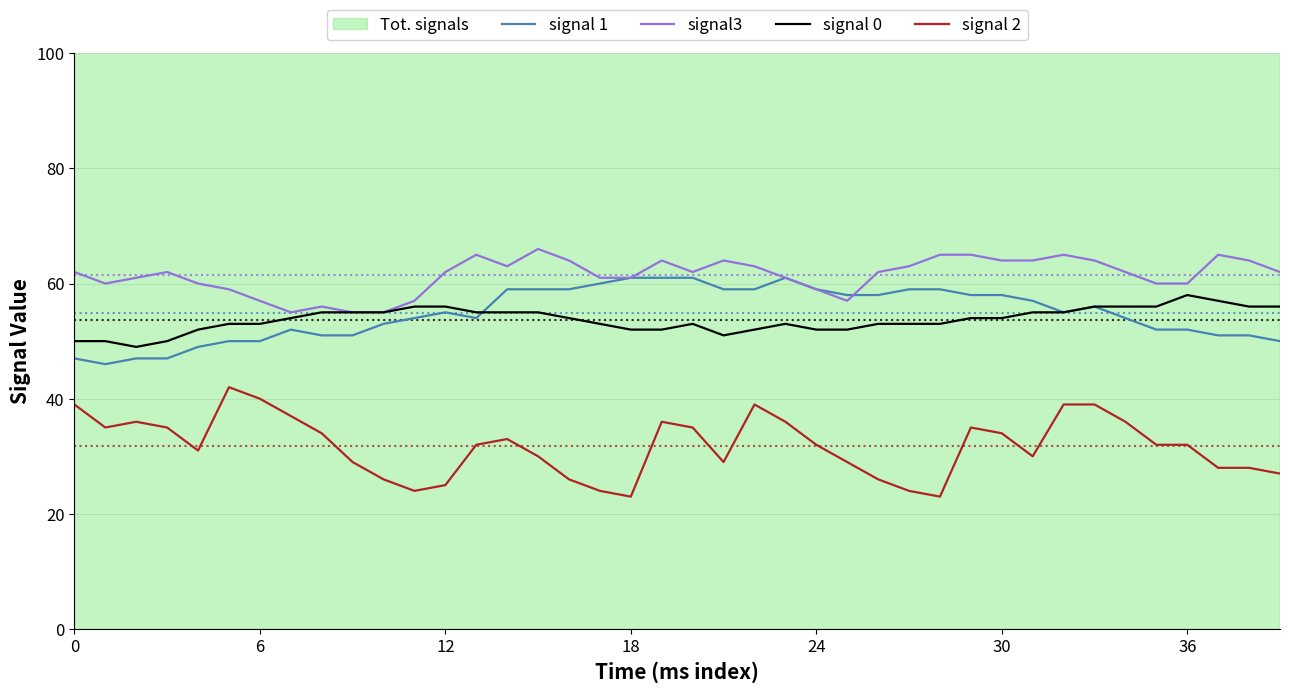

At how many categories does at least one series exceed 39?

40